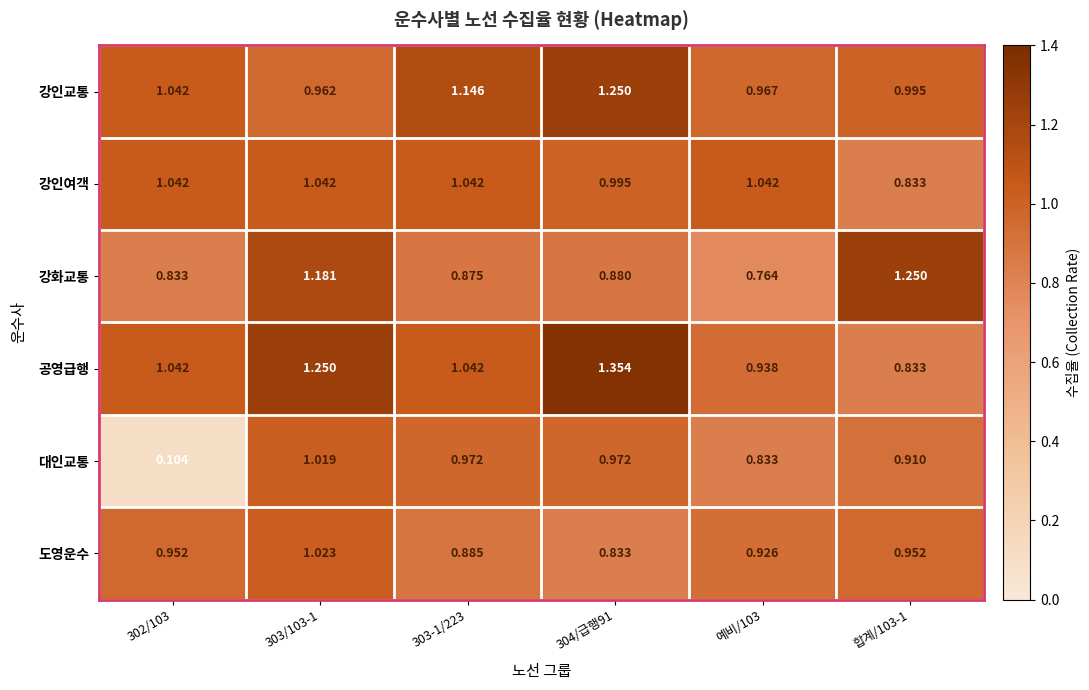

Which series has the largest range (max minus min)?

대인교통